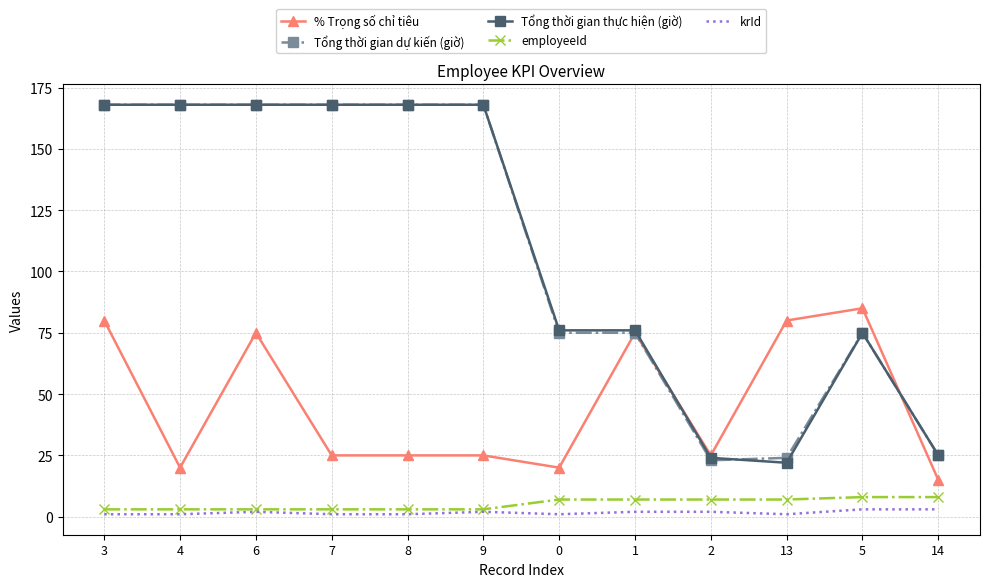

Which series changed the most between 7 and 0?

Tổng thời gian dự kiến (giờ)